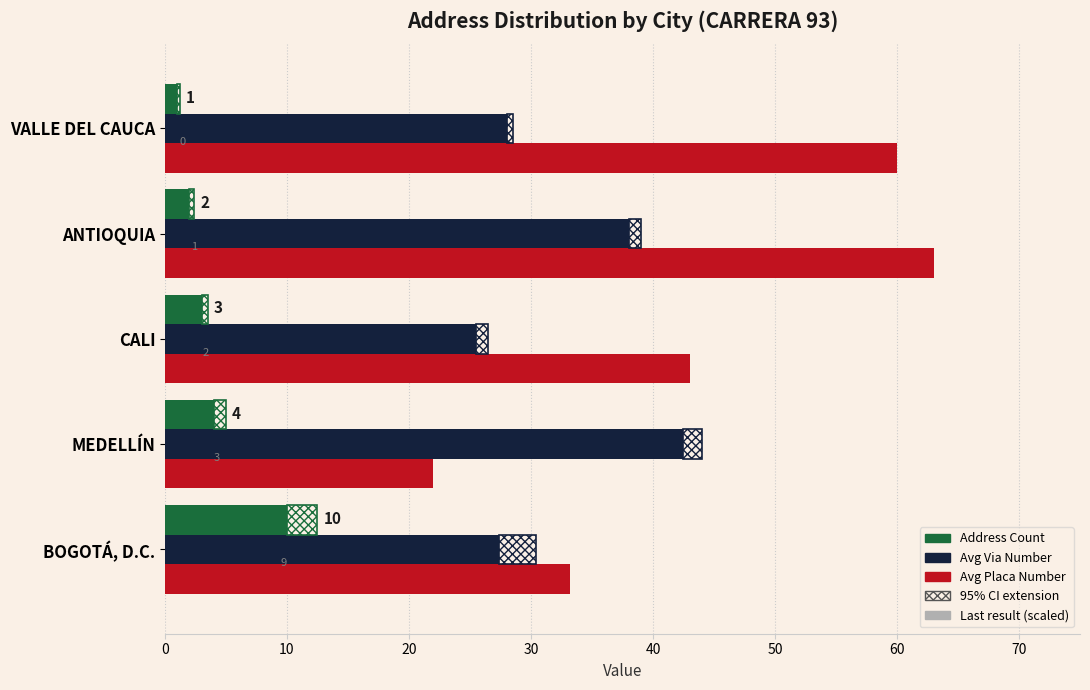

The Avg Placa Number series shows 15.7 at CALI. True or false?

False